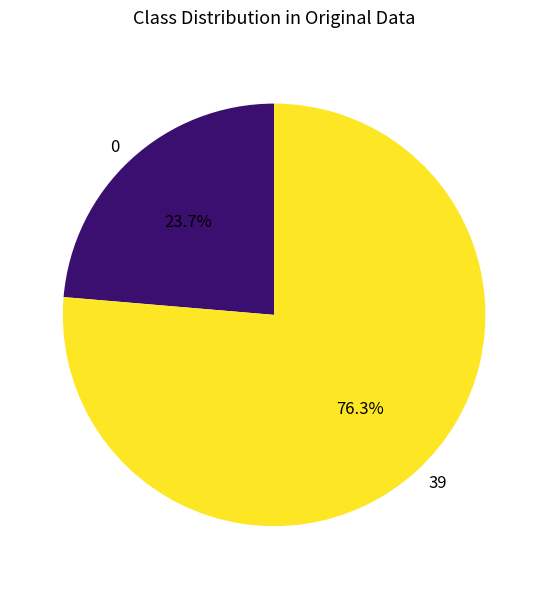

Is it true that 0 is 34% of the pie?

False